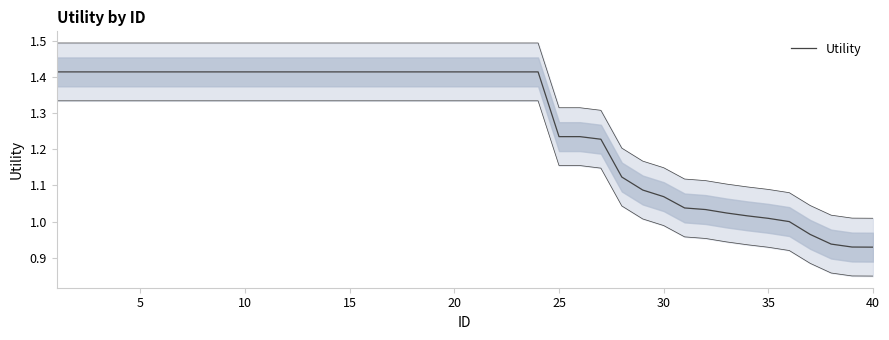

Which has a higher value, 9 or 15?

9